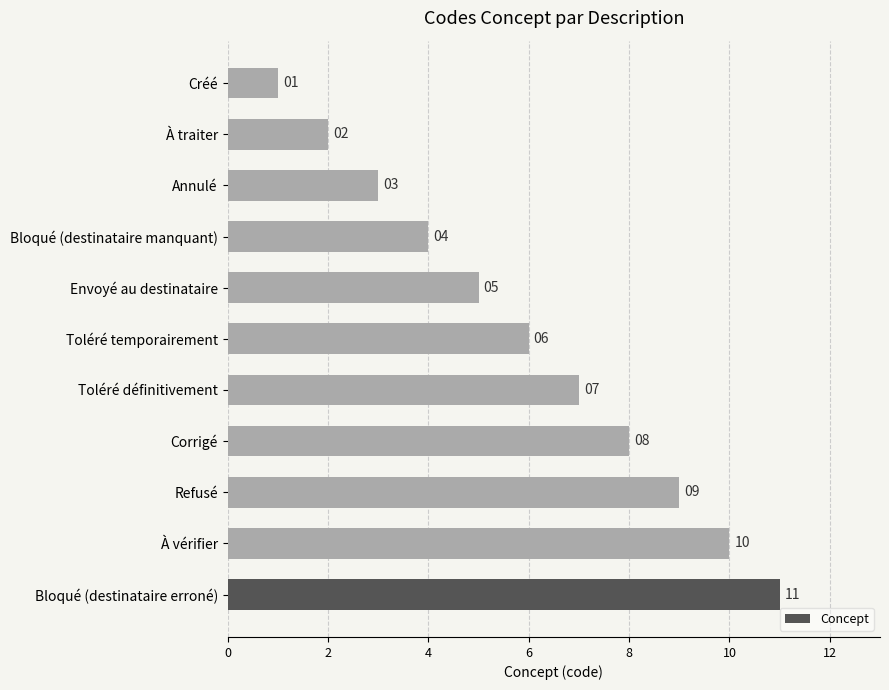

Rank the categories by value from highest to lowest.

Bloqué (destinataire erroné), À vérifier, Refusé, Corrigé, Toléré définitivement, Toléré temporairement, Envoyé au destinataire, Bloqué (destinataire manquant), Annulé, À traiter, Créé